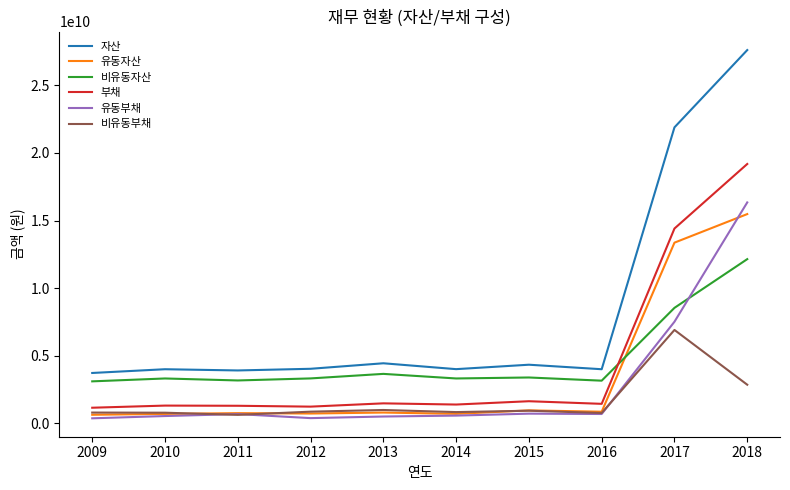

Which series has the largest range (max minus min)?

자산